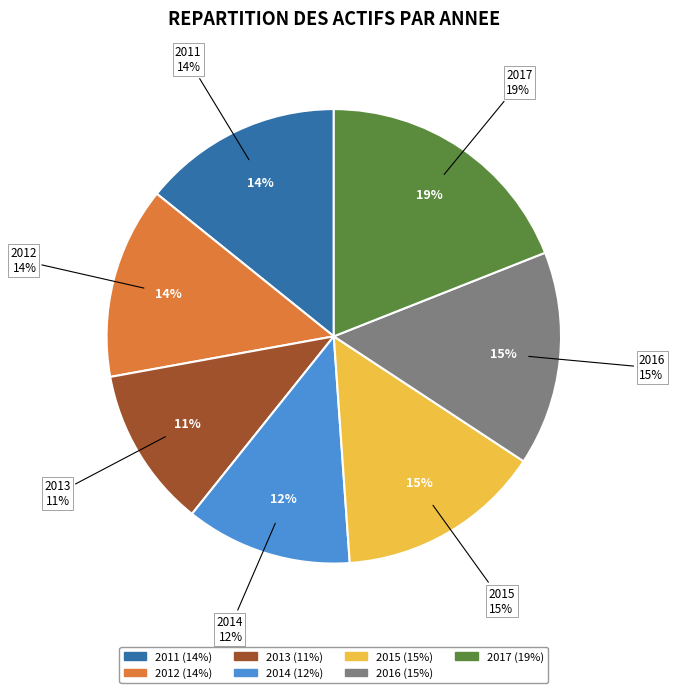

Which slice is the smallest?

2013